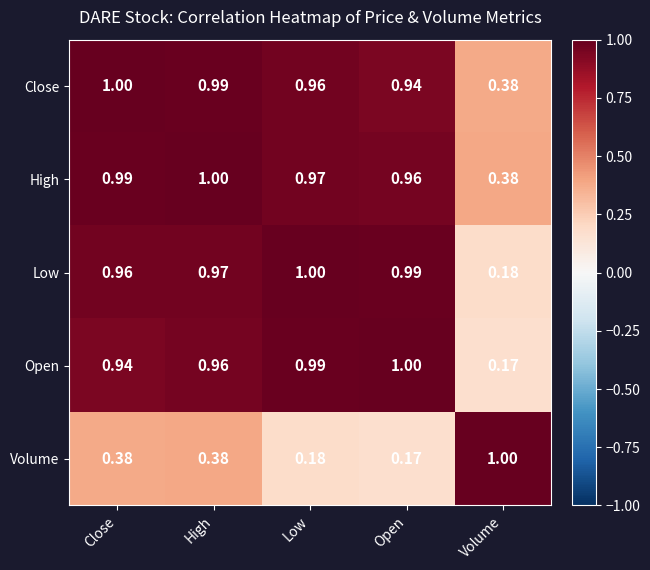

List the labels in order of Open value, smallest first.

Volume, Close, High, Low, Open